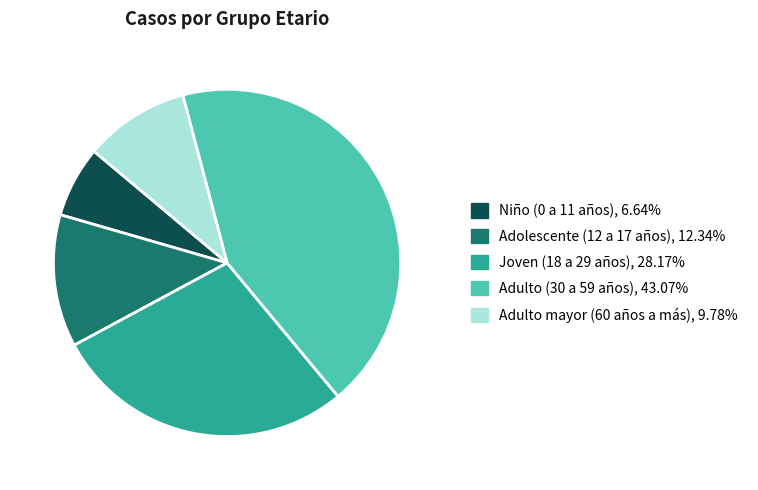

What is the smallest slice in the pie chart?

Niño (0 a 11 años)